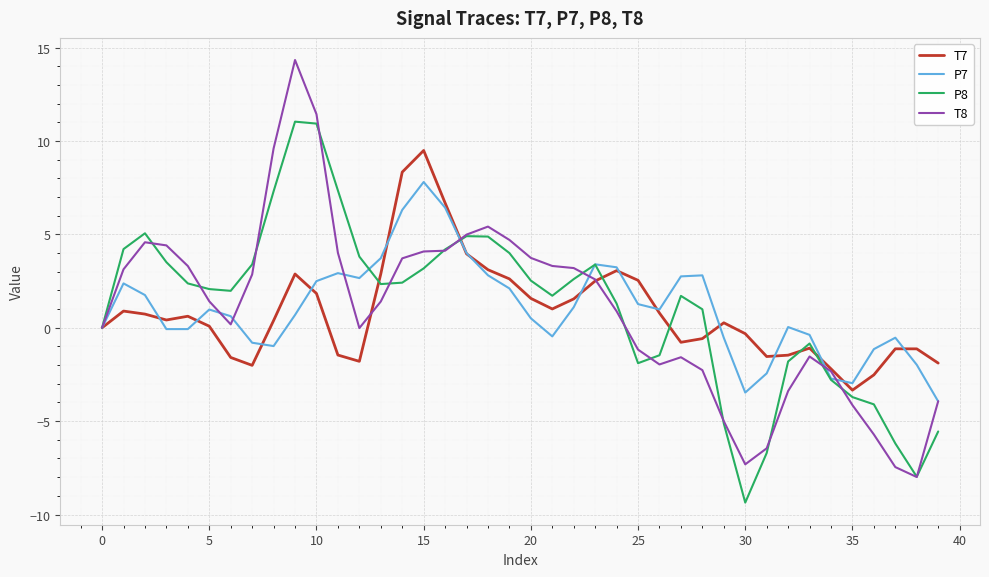

List the series in order of their peak value, lowest first.

P7, T7, P8, T8